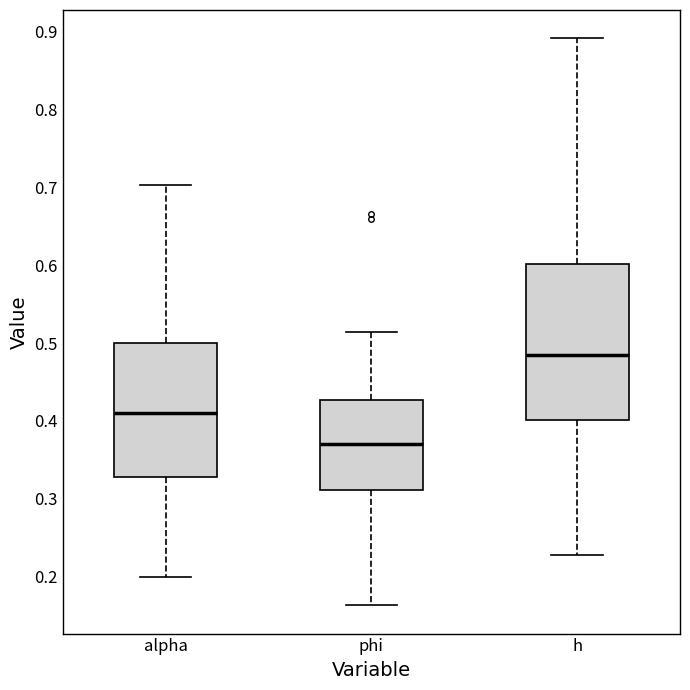

Comparing the boxes themselves (not the whiskers), which one is the tallest?

h